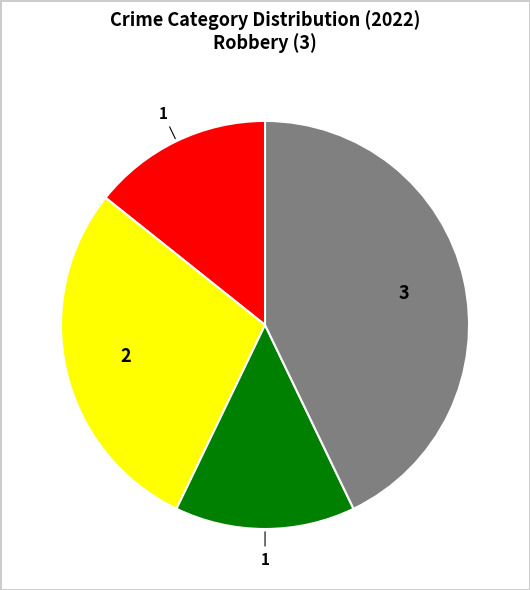

Is there a majority slice in this chart?

No